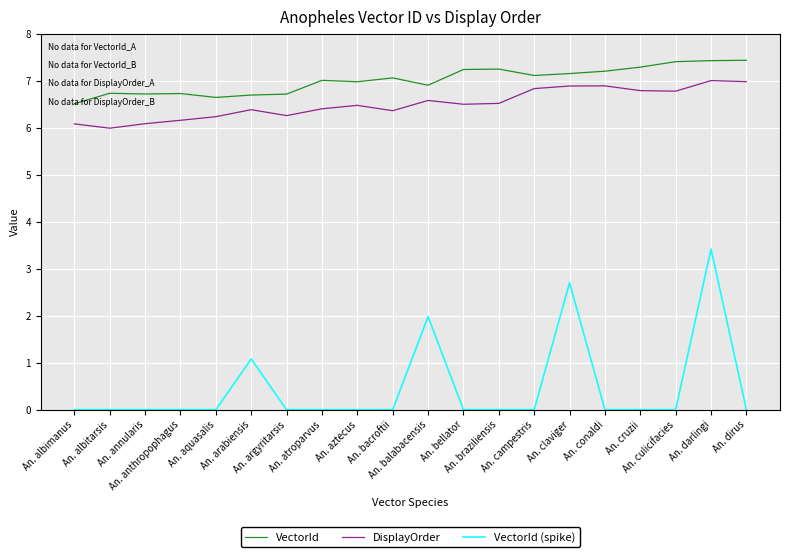

How many series are shown in this chart?

3